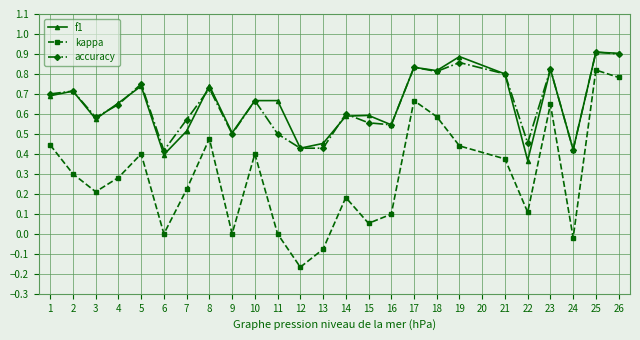

The value of accuracy at 26 is 0.9. True or false?

True